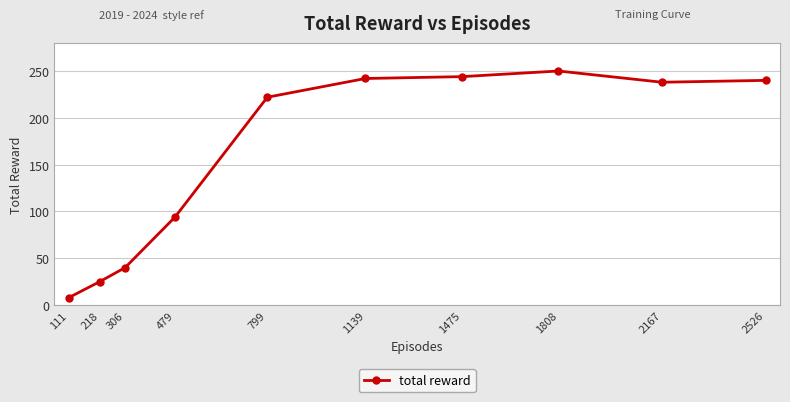

True or false: there are more than 2 points higher than both neighbors.

False